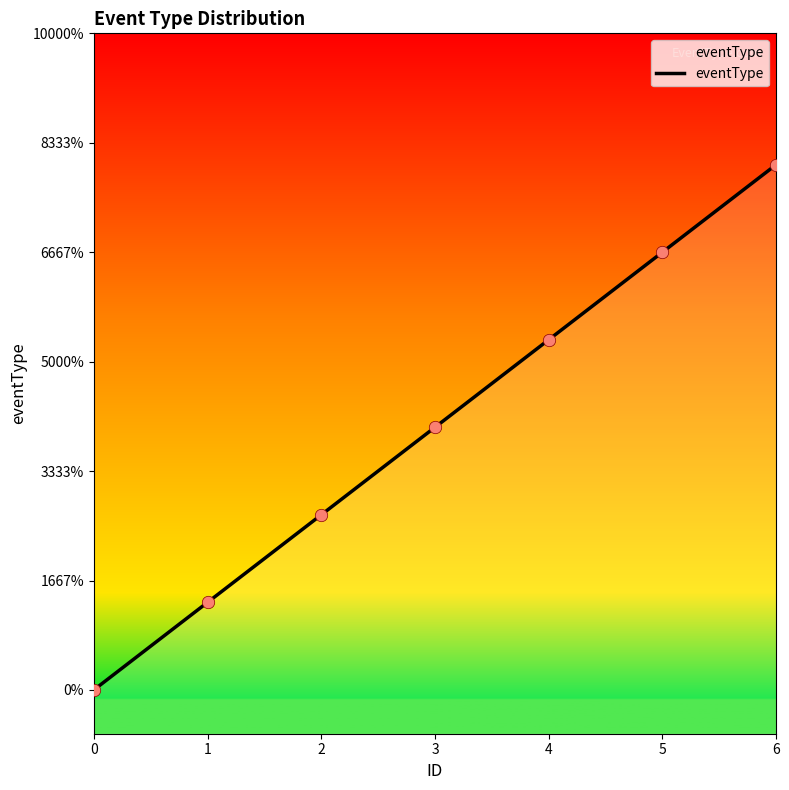

Approximately how many times larger is the value at 6 compared to 3?

2.0